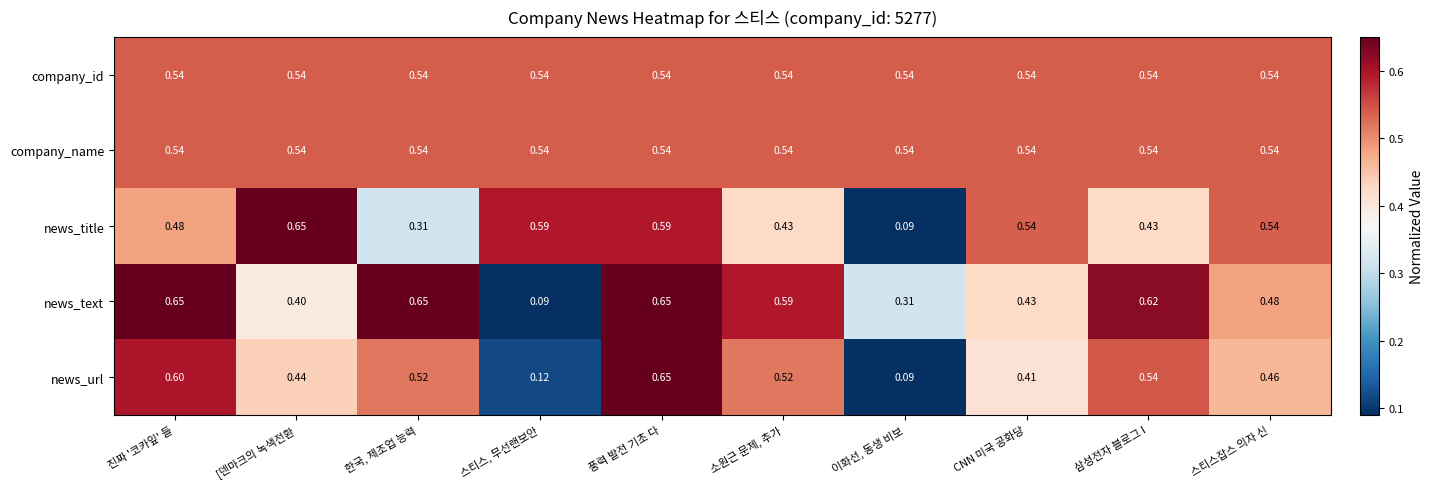

Which category has the lowest value in the news_title series?

이화선, 동생 비보